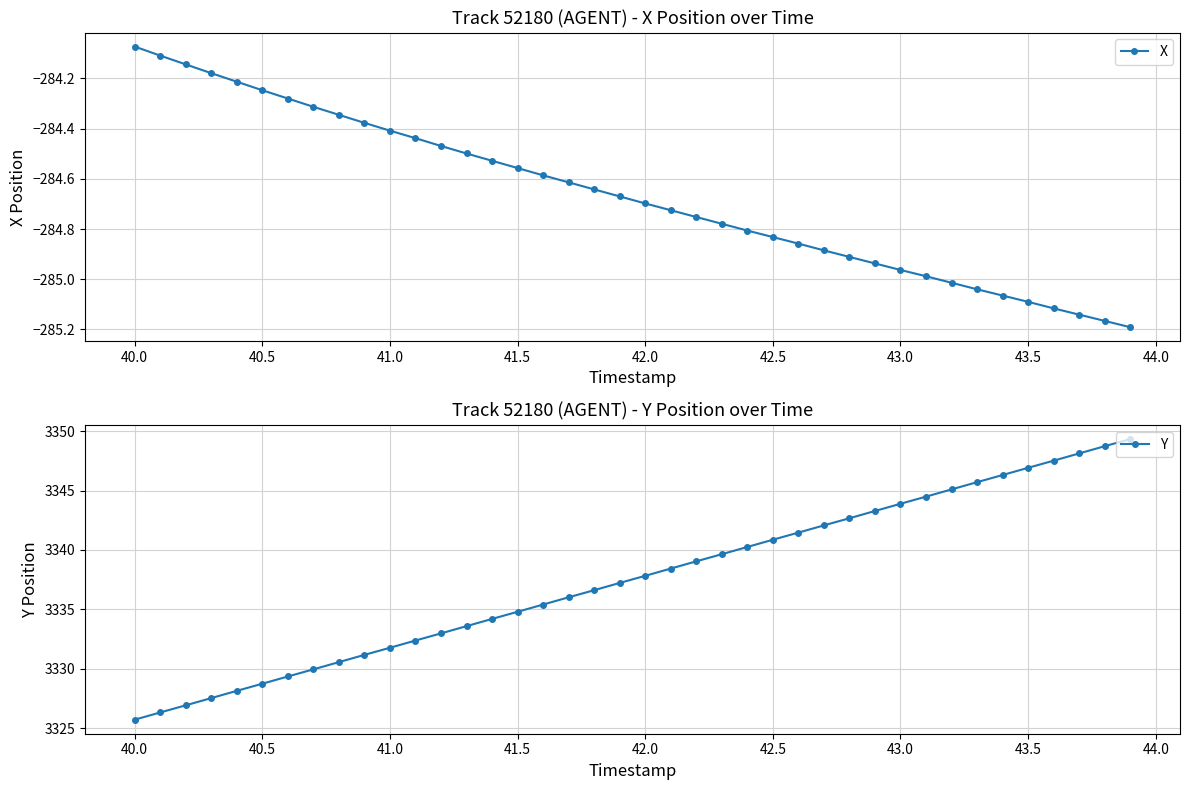

Which category has the highest value in the X series?

40.0